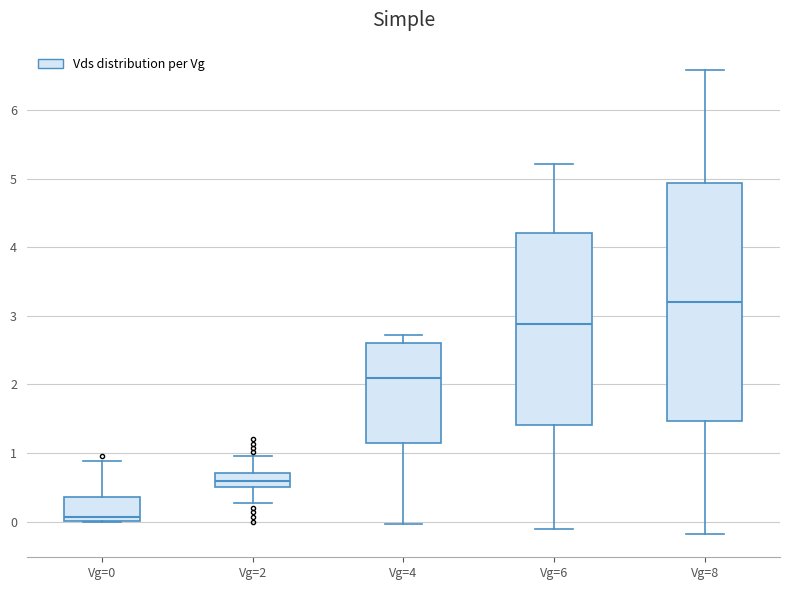

Which box is the tallest, from its lower edge to its upper edge?

Vg=8